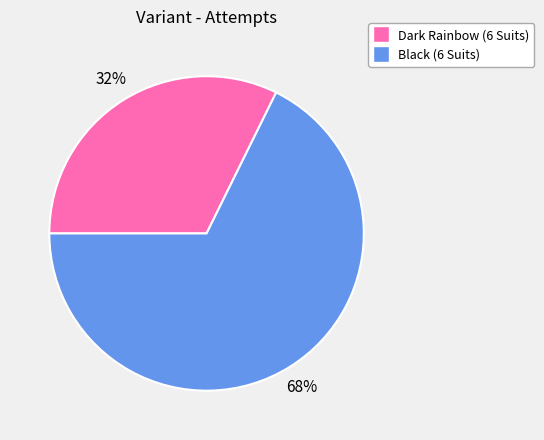

To the nearest percent, what percentage of the pie is Dark Rainbow (6 Suits)?

32%